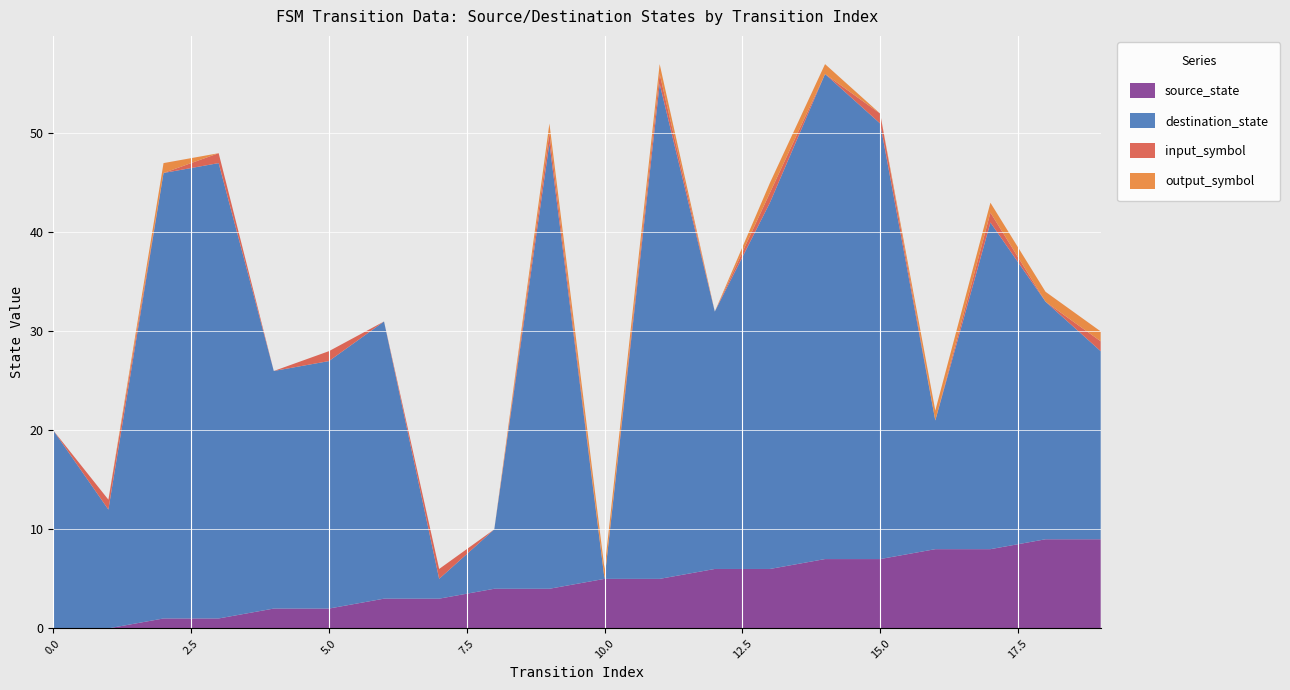

Reading left to right, transcribe all the data shown in this chart.

source_state: 0	0	1	1	2	2	3	3	4	4	5	5	6	6	7	7	8	8	9	9
destination_state: 20	12	45	46	24	25	28	2	6	45	0	50	26	37	49	44	13	33	24	19
input_symbol: 0	1	0	1	0	1	0	1	0	1	0	1	0	1	0	1	0	1	0	1
output_symbol: 0	0	1	0	0	0	0	0	0	1	1	1	0	1	1	0	1	1	1	1